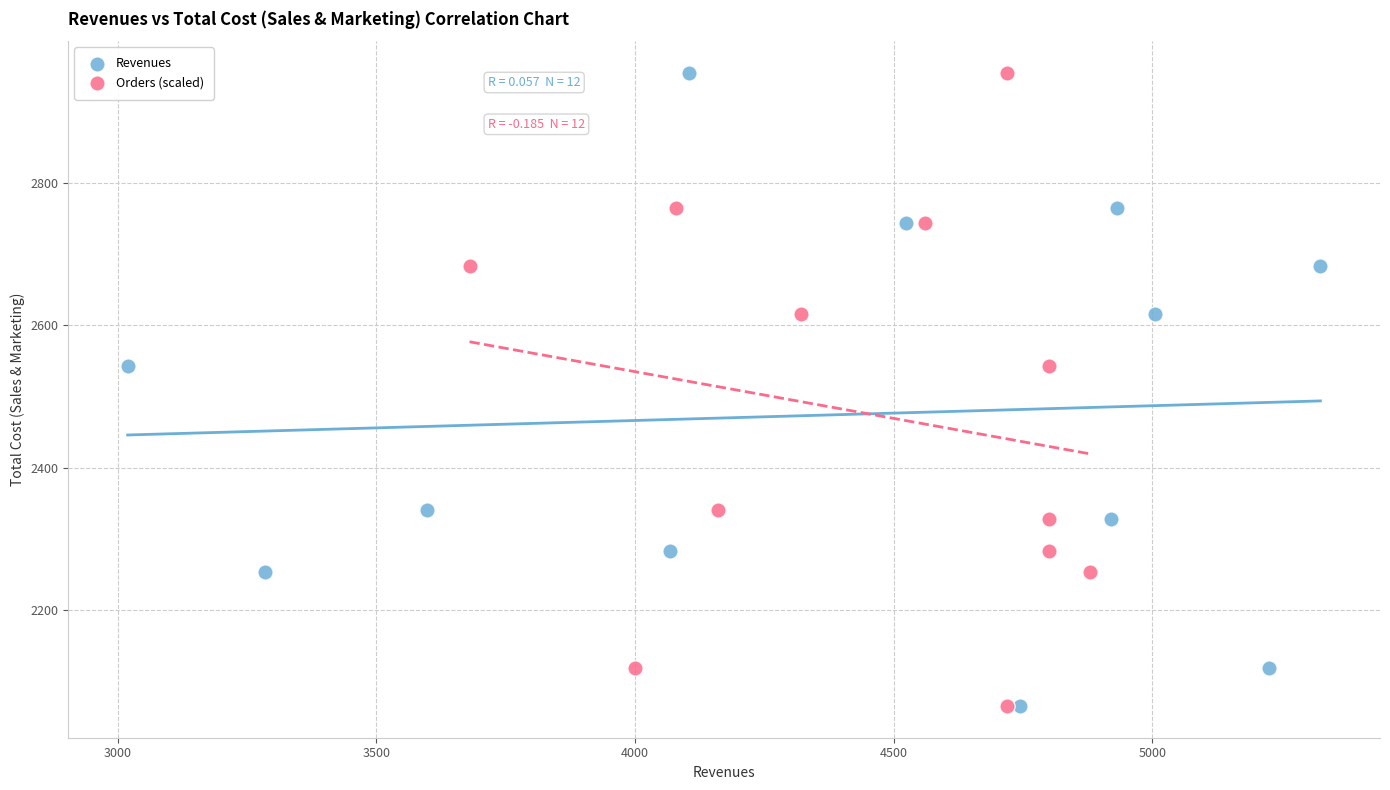

What are all the series names shown in the legend?

Revenues, Orders (scaled)